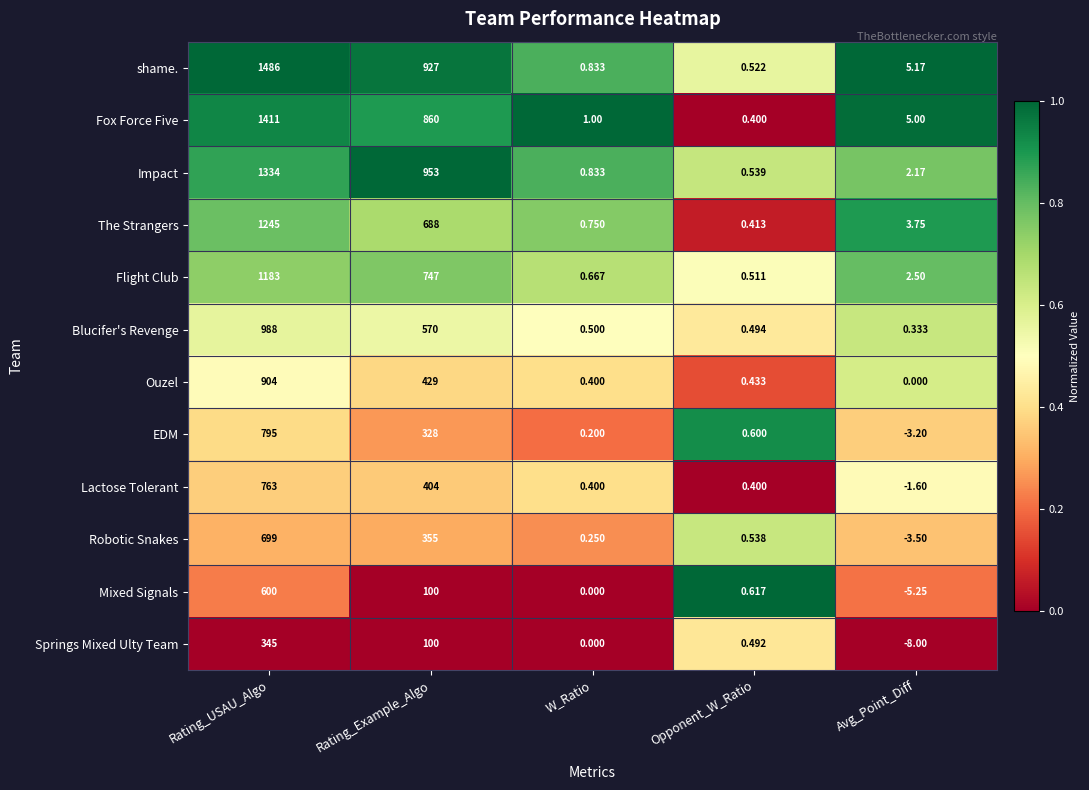

What is the maximum value shown in the chart?

1486.0